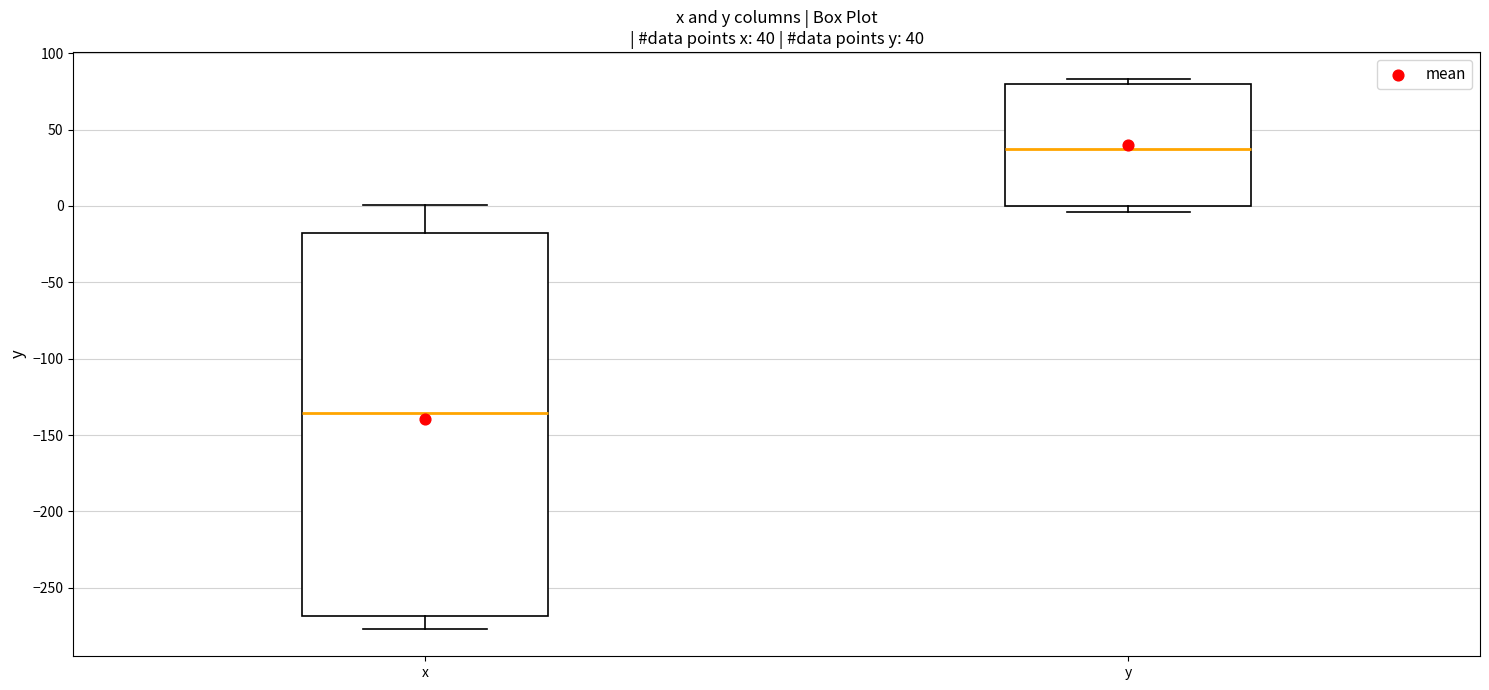

Comparing the boxes themselves (not the whiskers), which one is the tallest?

x